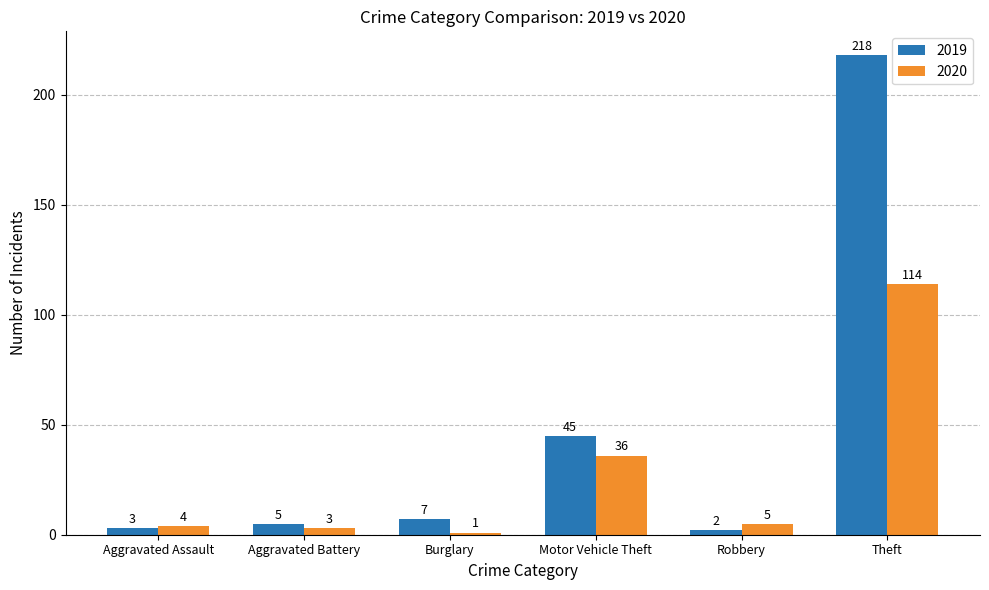

At Aggravated Assault, list the series in order from smallest to largest.

2019, 2020